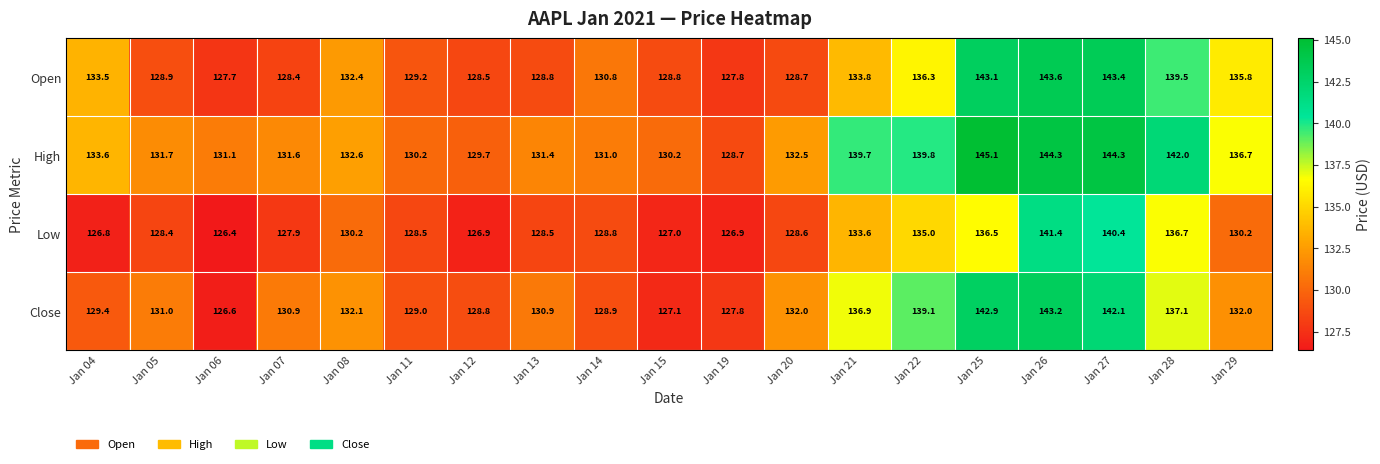

What is the minimum value for Low?

126.4